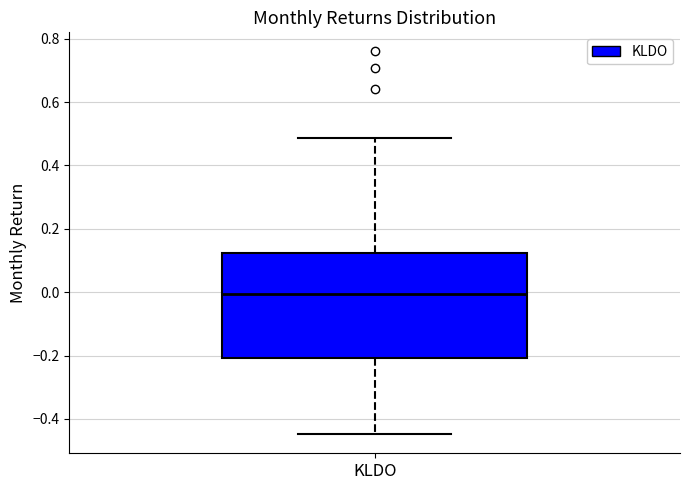

Where does the lower whisker of the box for KLDO end on the y-axis? The values are not printed on the chart, so give them approximately, as read against the axis.

-0.44